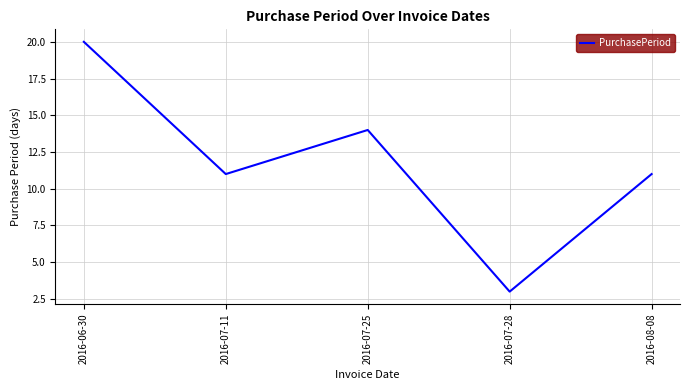

What is the minimum value shown in the chart?

3